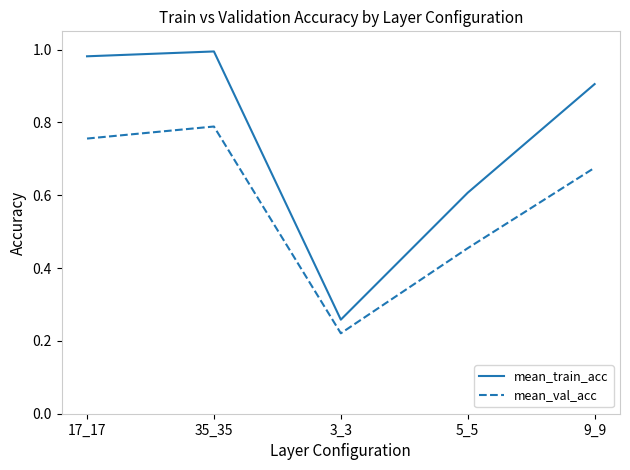

True or false: mean_train_acc and mean_val_acc intersect in this chart.

False